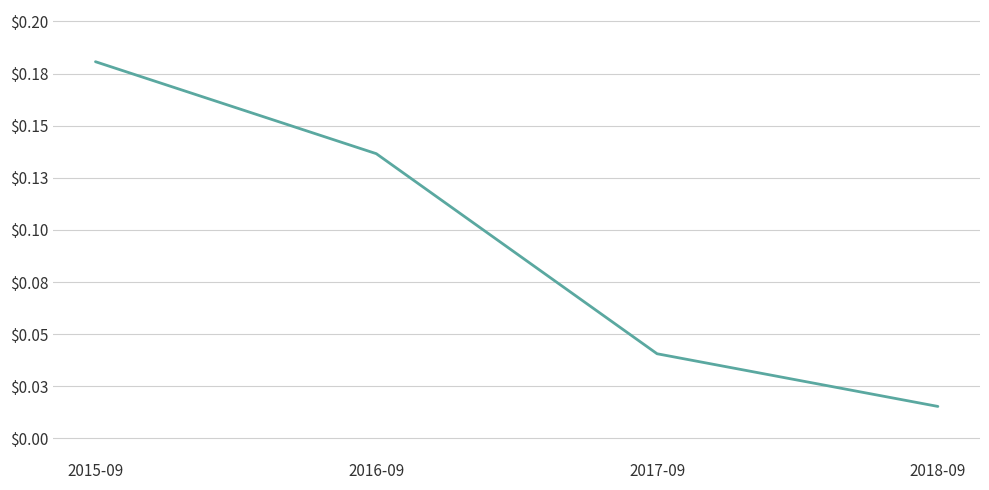

What is the change in value from 2016-09 to 2017-09?

-0.1